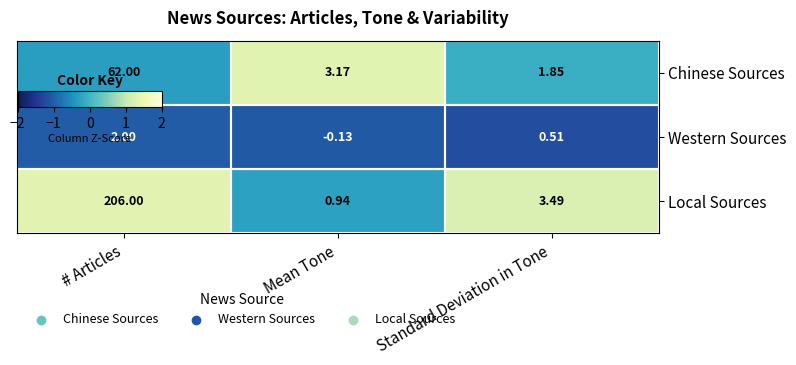

At which category is the sum across all series the highest?

# Articles